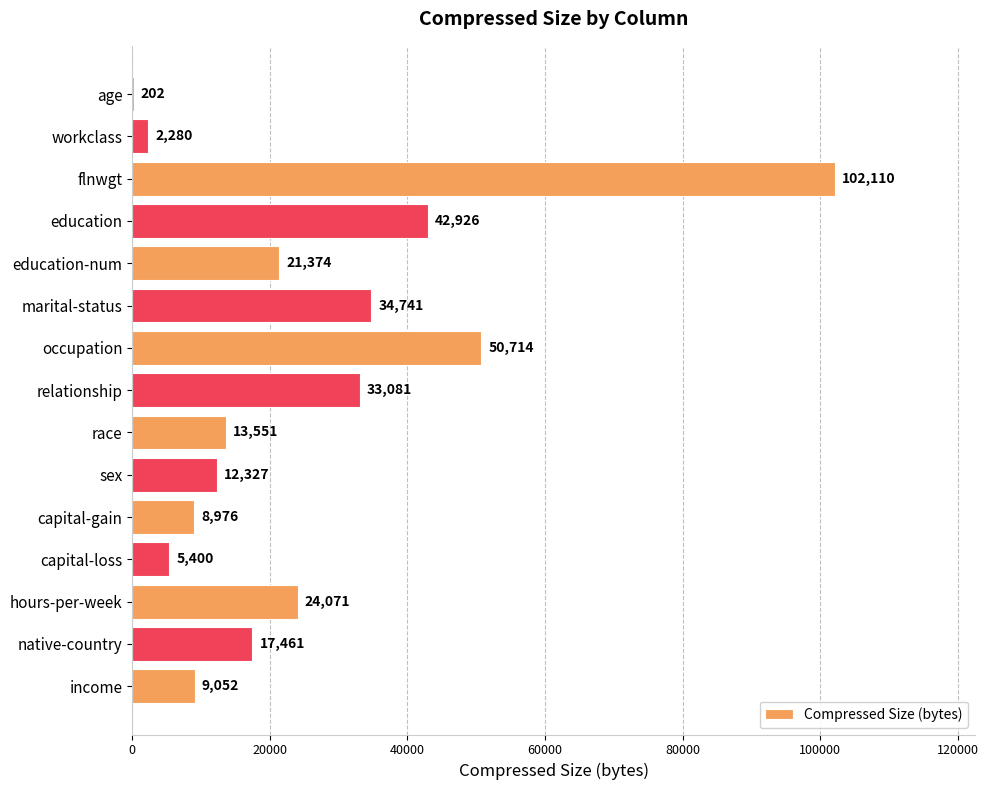

Which has a higher value, capital-gain or relationship?

relationship